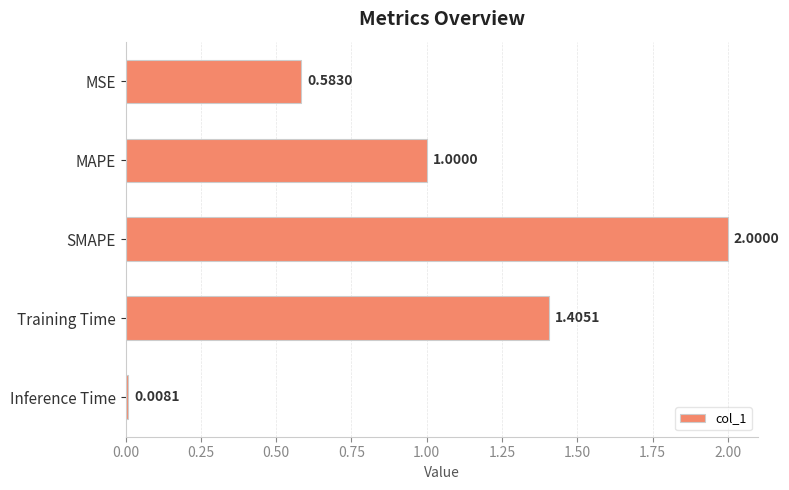

Count the number of values greater than 1.

3